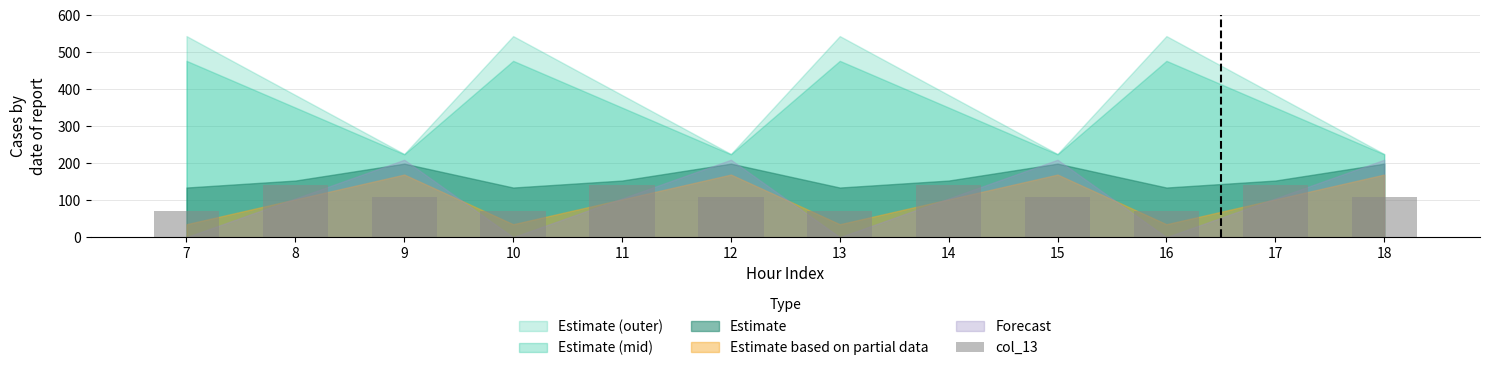

What is the value of the 11th bar from the left?

141.2